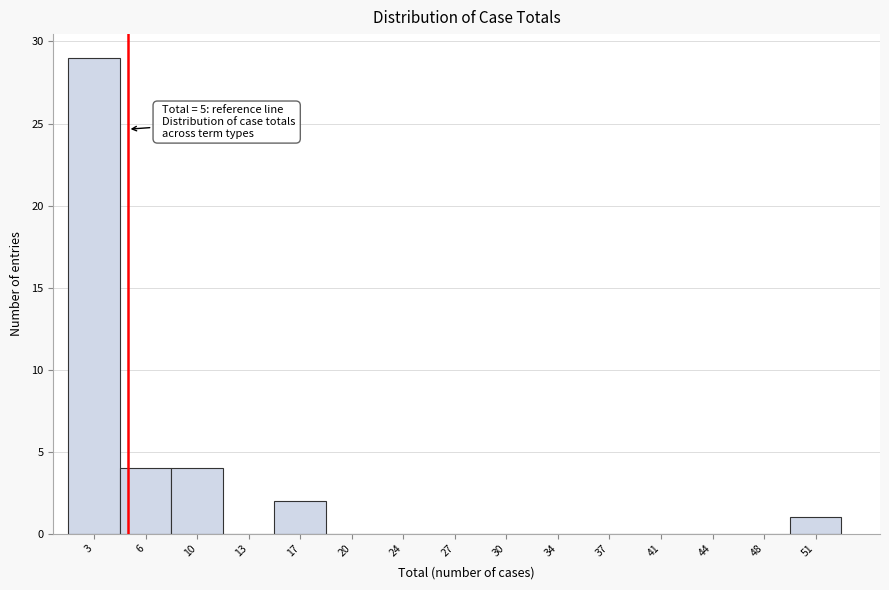

Which range on the x-axis has the tallest bar?

1.0 to 4.5